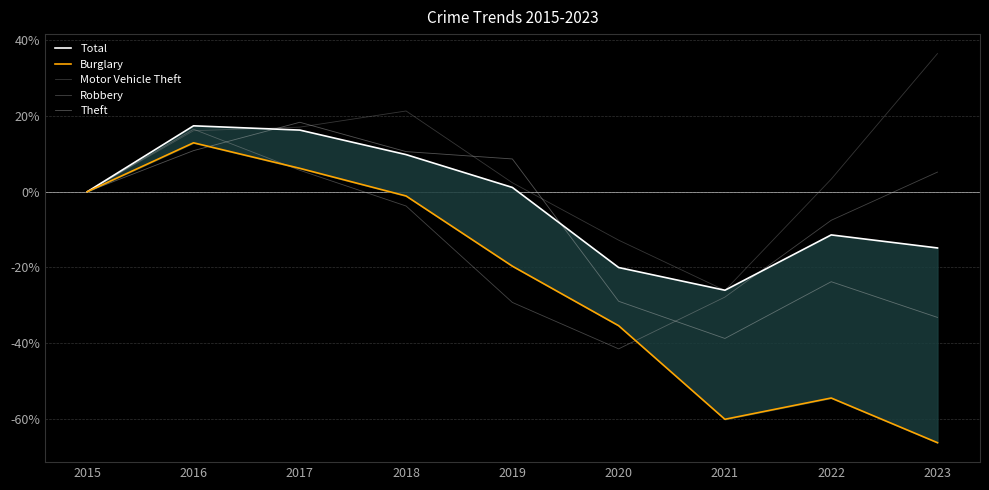

What is the sum of all Burglary values?

-218.0